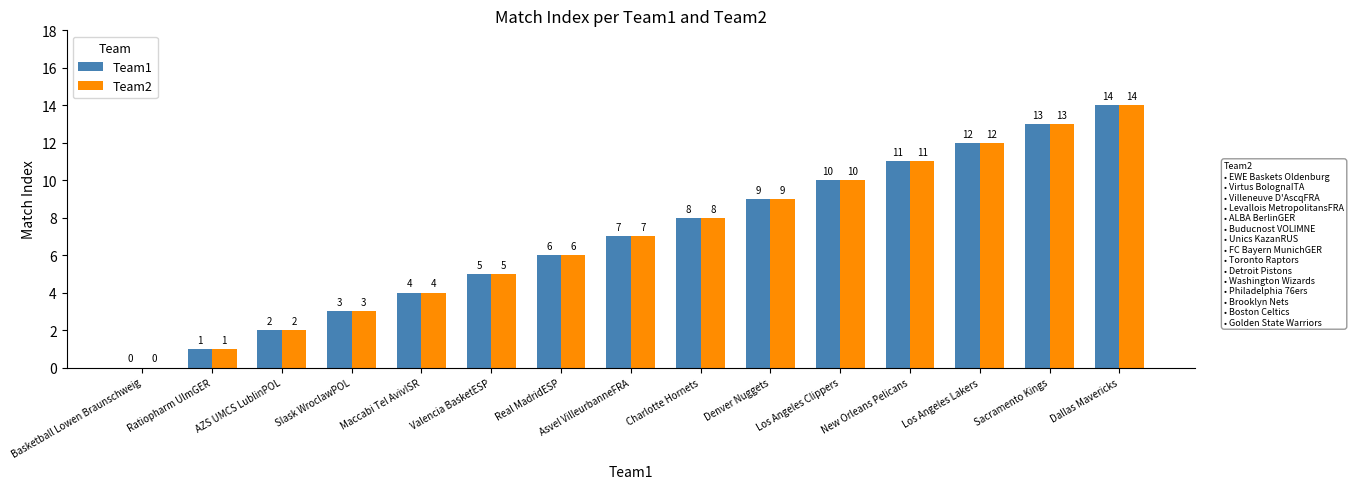

Where is Team2 nearest to the value 7?

Asvel VilleurbanneFRA